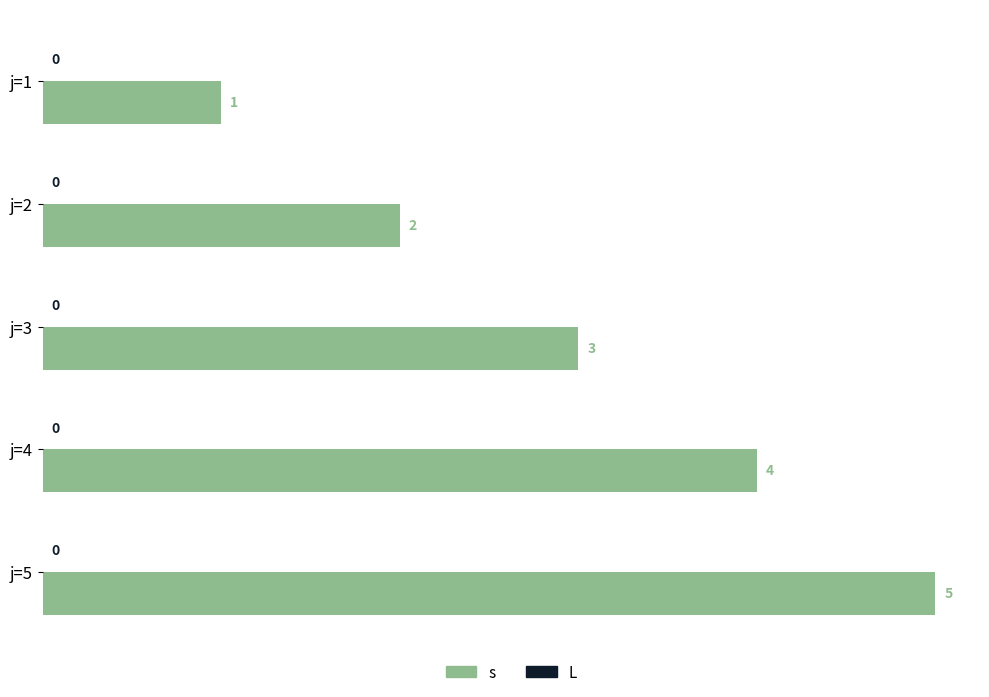

What is the approximate value at j=4?

4